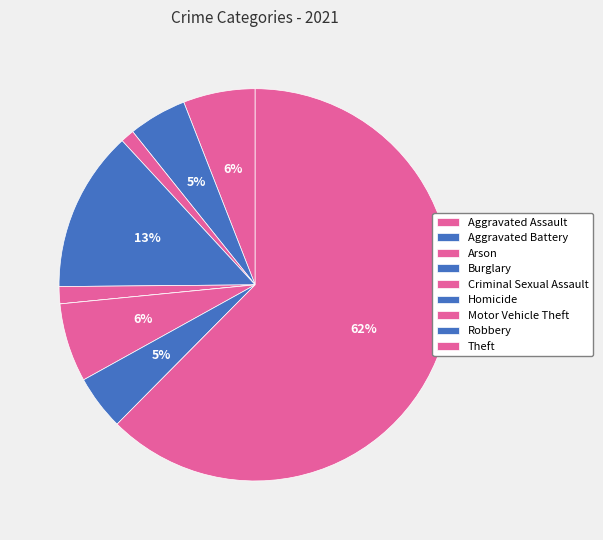

To the nearest percent, what is the difference between the Criminal Sexual Assault and Theft slice percentages?

61%